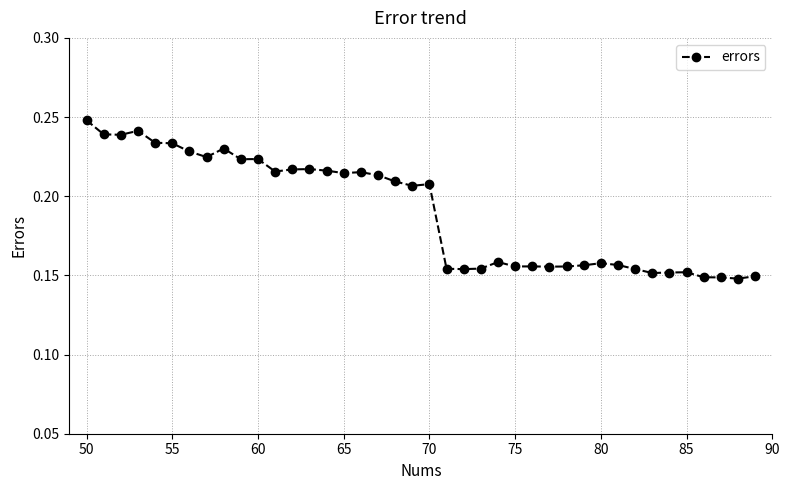

What is the sum of all values?

7.6